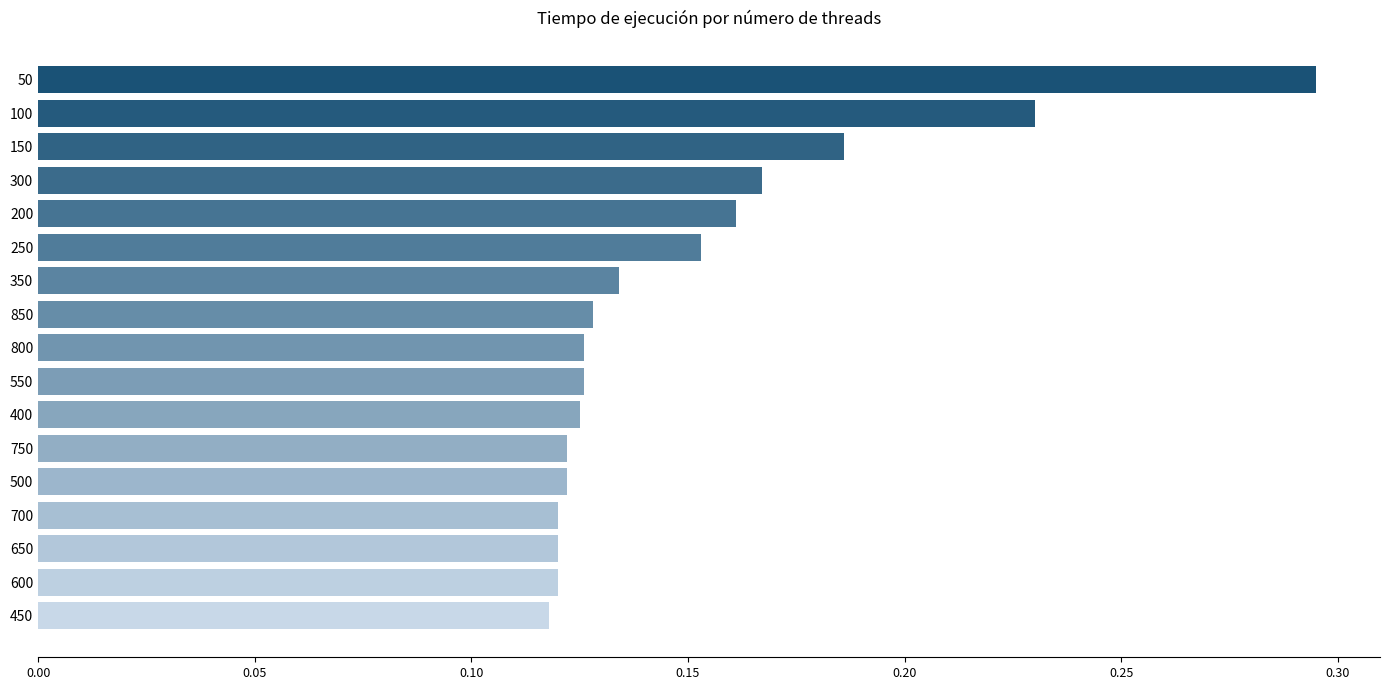

What is the label of the 4th bar from the top?

300